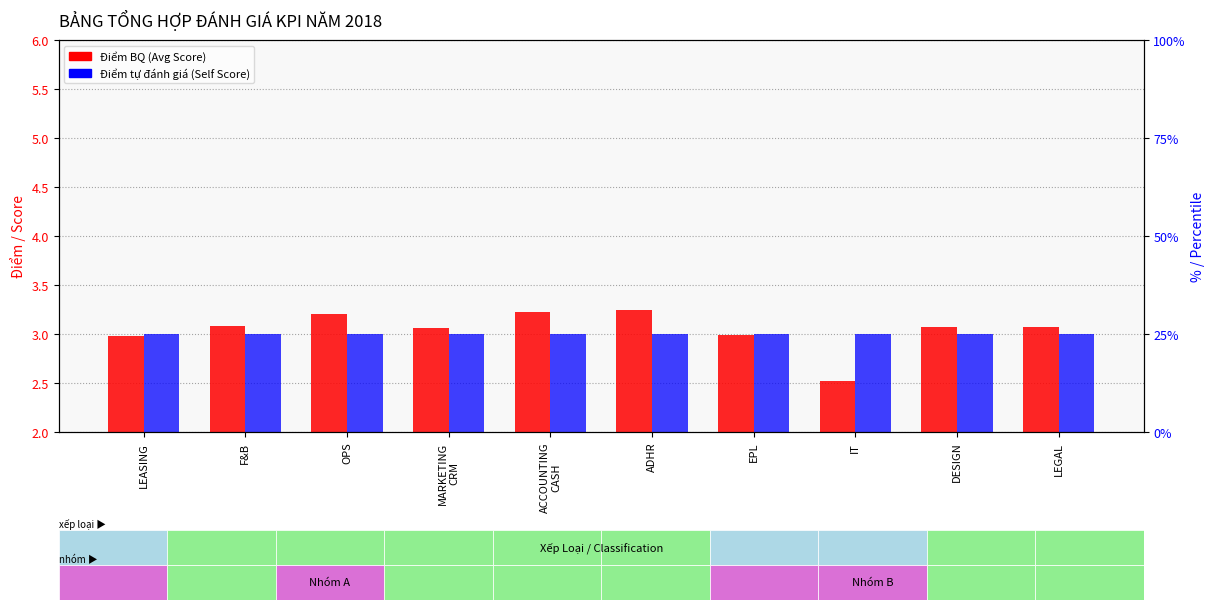

What is the label of the 9th bar from the right?

F&B